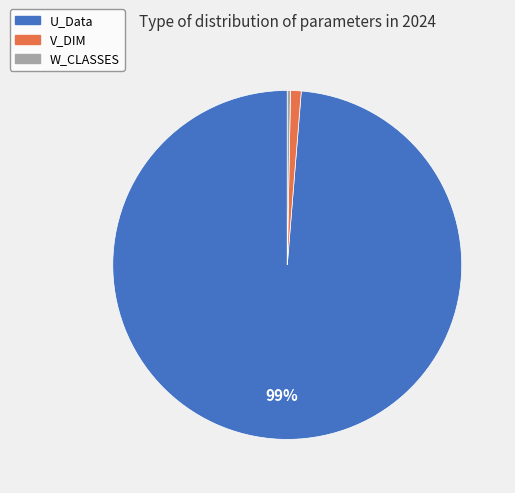

Rank the categories by value from lowest to highest.

W_CLASSES, V_DIM, U_Data